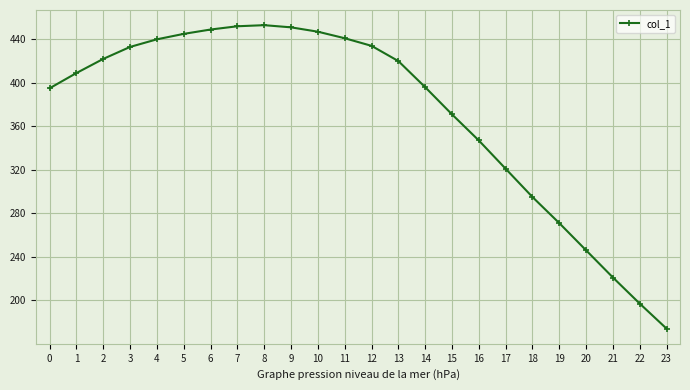

What is the greatest value displayed?

453